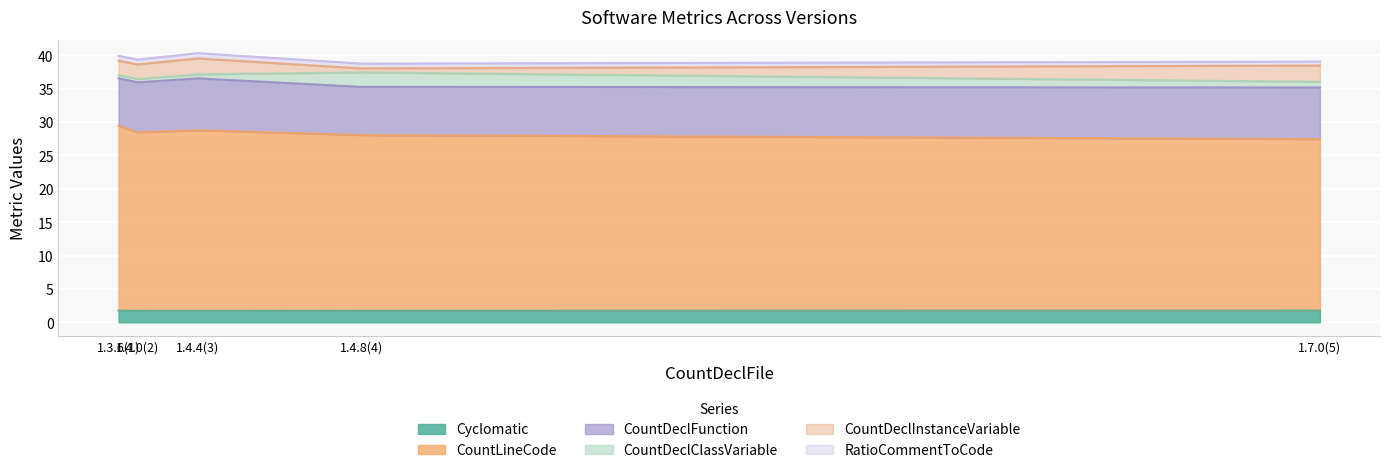

Rank the series at 1.4.4(3) from lowest to highest value.

CountDeclClassVariable, RatioCommentToCode, Cyclomatic, CountDeclInstanceVariable, CountDeclFunction, CountLineCode